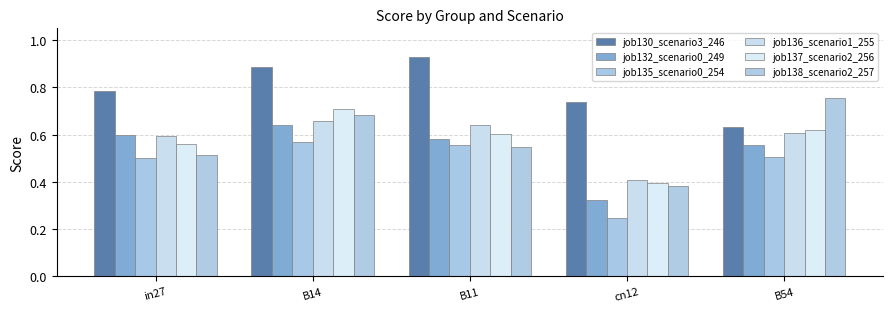

How many series are shown in this chart?

6